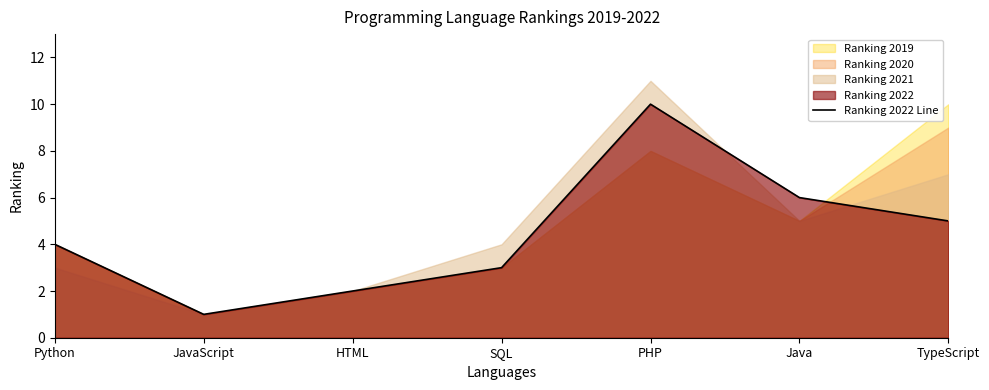

How many interior local peaks (higher than both neighbors) does the data have?

1